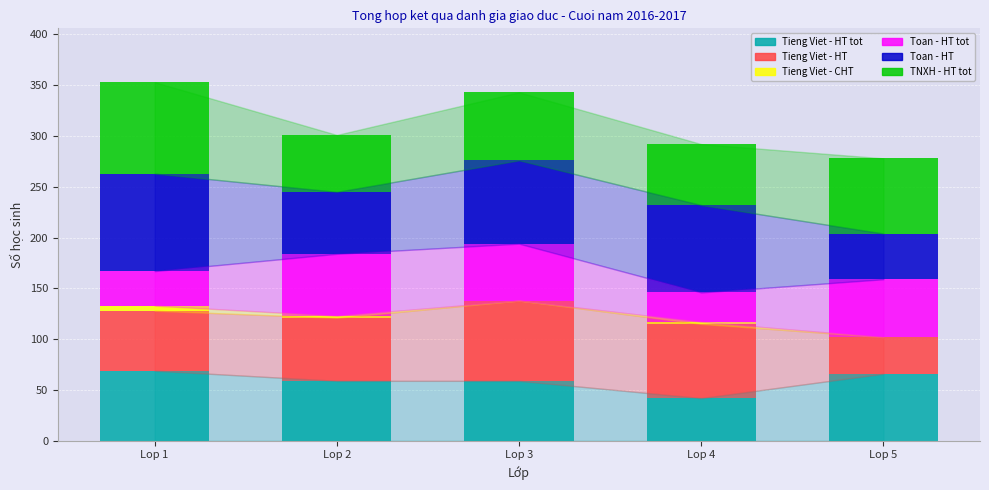

Are the bars horizontal?

No